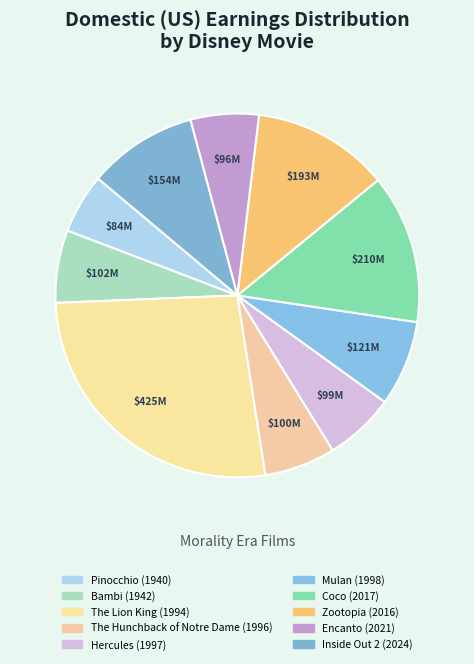

Rank the categories by value from highest to lowest.

The Lion King (1994), Coco (2017), Zootopia (2016), Inside Out 2 (2024), Mulan (1998), Bambi (1942), The Hunchback of Notre Dame (1996), Hercules (1997), Encanto (2021), Pinocchio (1940)